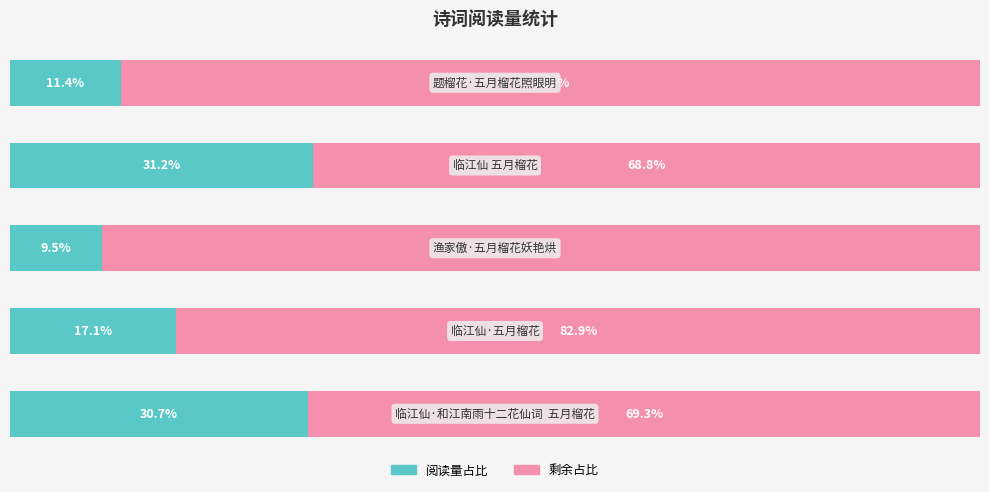

How many data points does each series have?

5